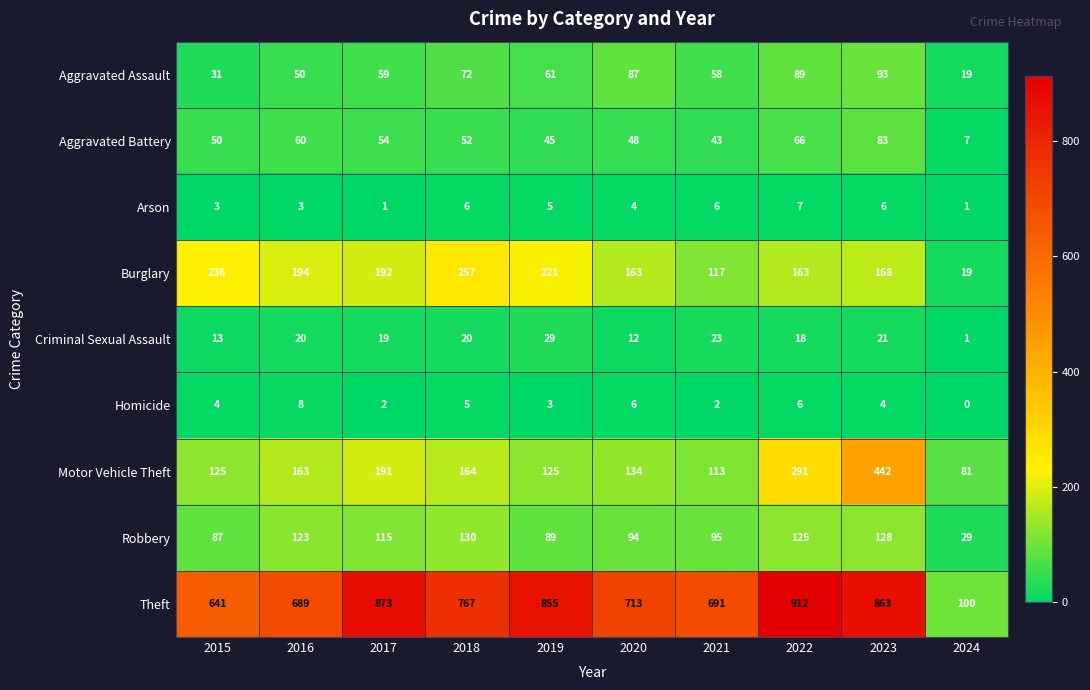

Rank the series by their maximum value, from lowest to highest.

Arson, Homicide, Criminal Sexual Assault, Aggravated Battery, Aggravated Assault, Robbery, Burglary, Motor Vehicle Theft, Theft